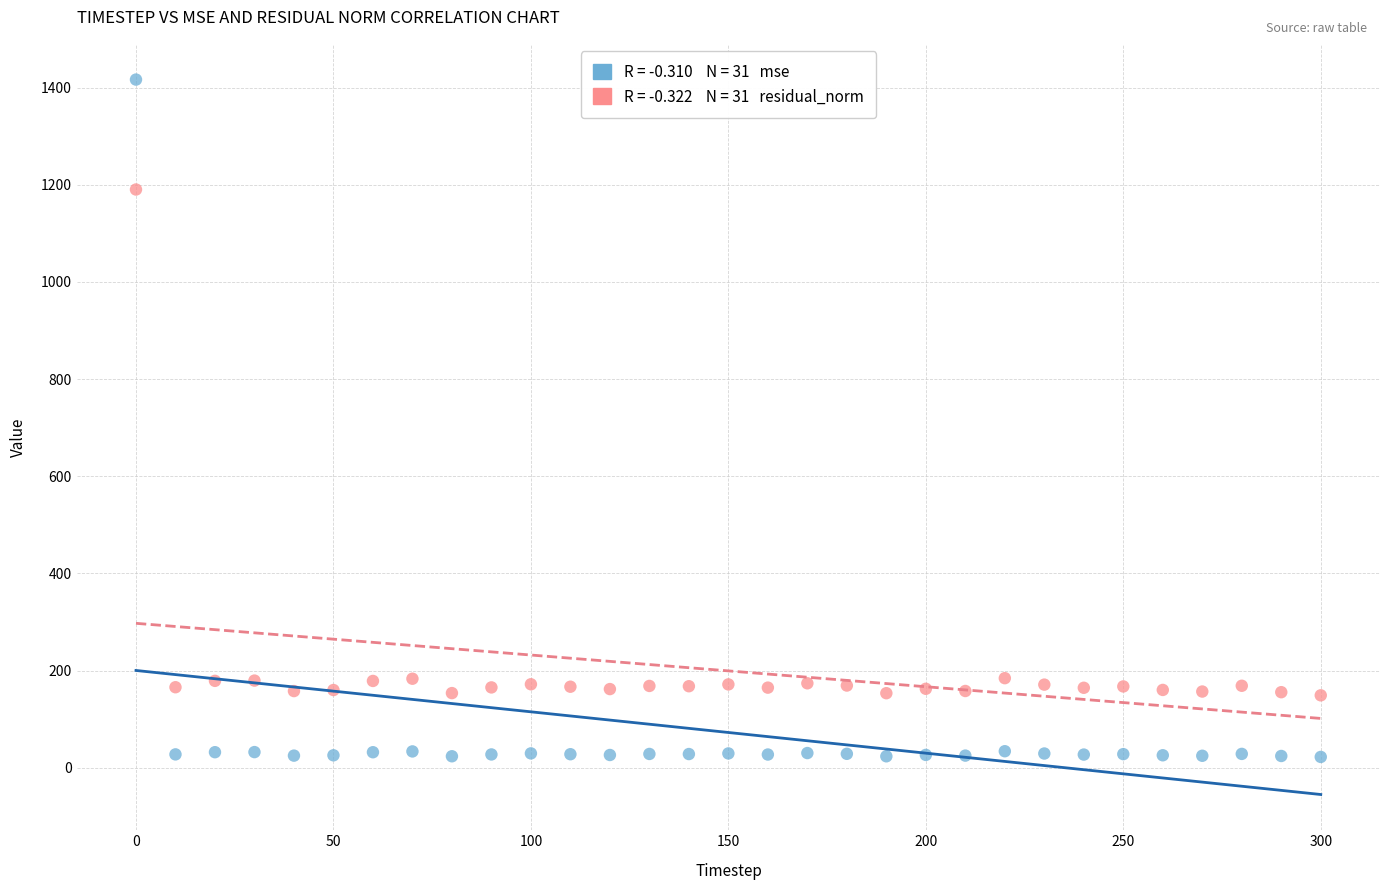

Across all series, what Y value is closest to 719?

1190.1